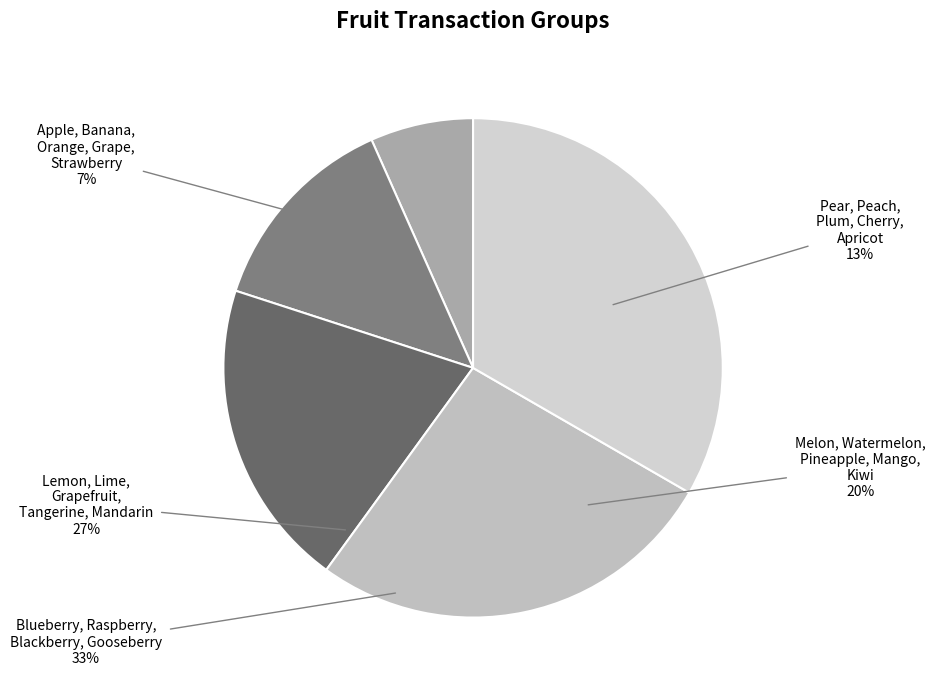

Count the number of slices in the pie.

5